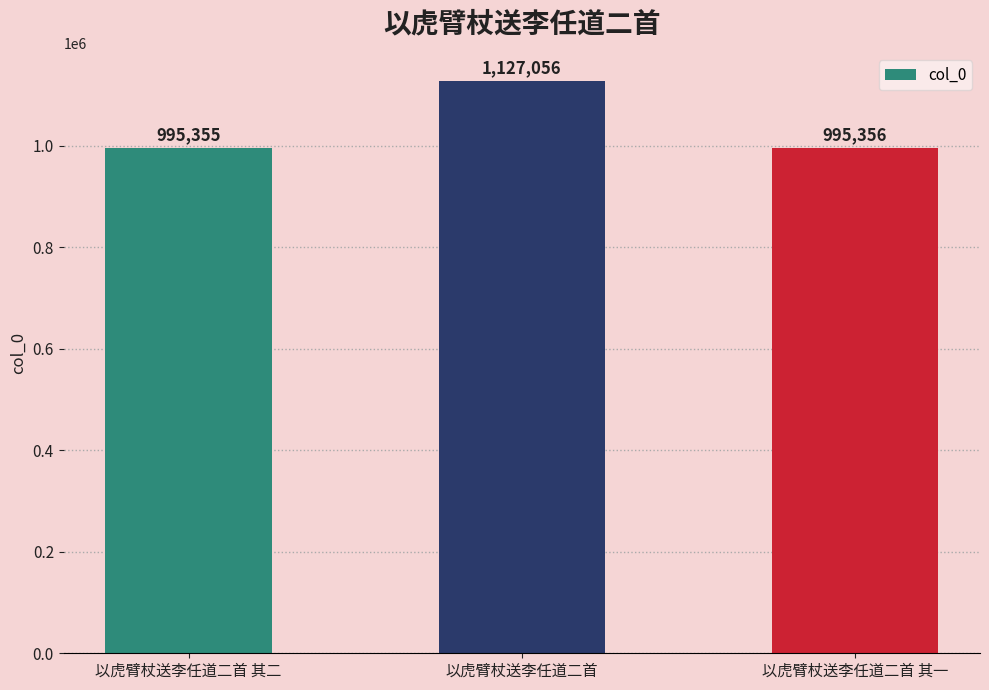

What is the label of the 3rd bar from the left?

以虎臂杖送李任道二首 其一